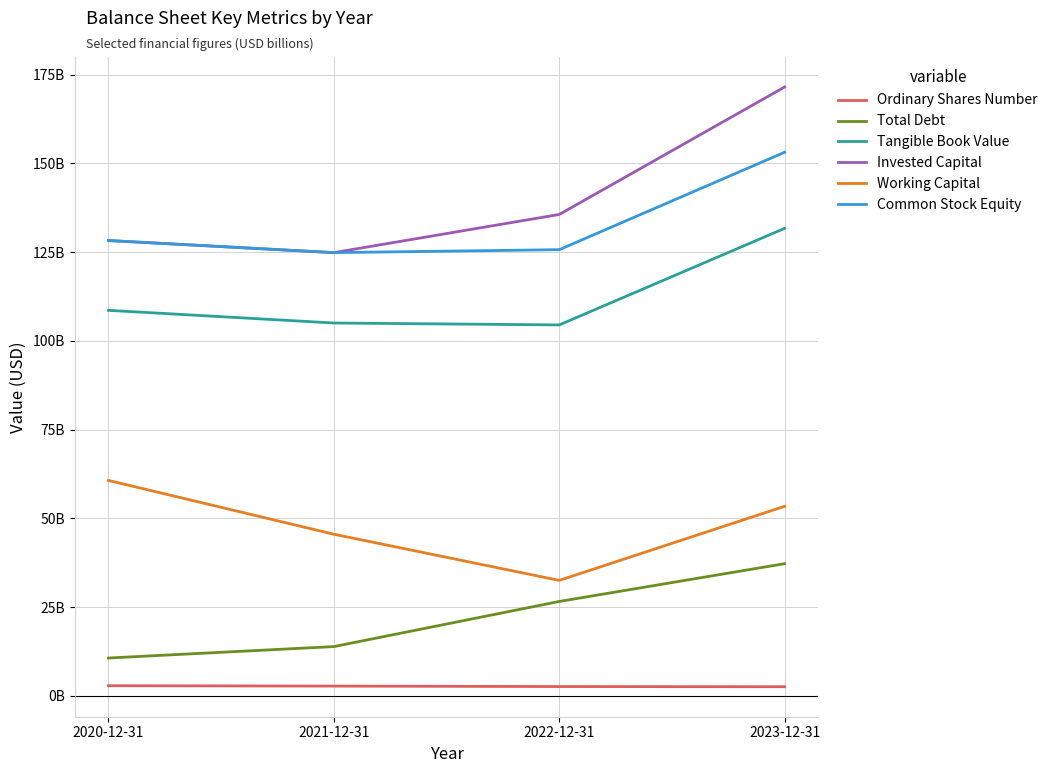

True or false: Total Debt and Ordinary Shares Number intersect in this chart.

False